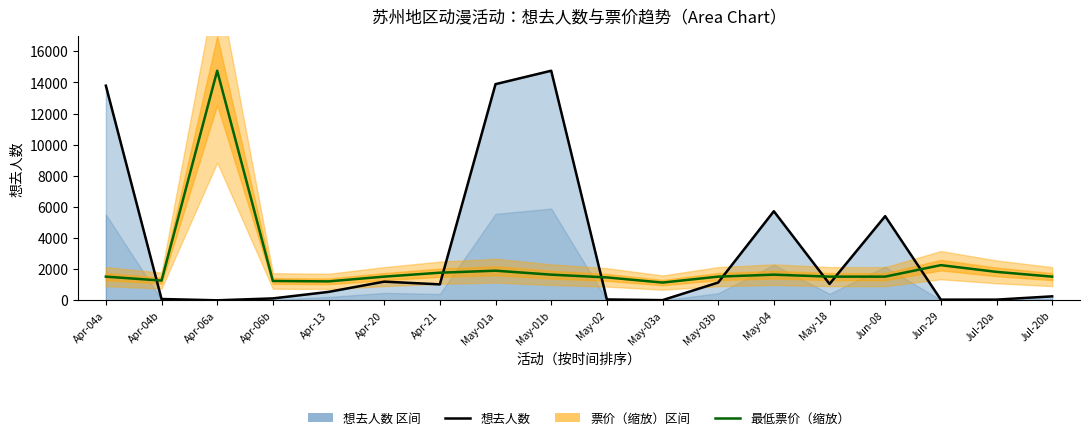

List the labels in order of 想去人数 value, smallest first.

Apr-06a, May-03a, Jun-29, Jul-20a, May-02, Apr-04b, Apr-06b, Jul-20b, Apr-13, Apr-21, May-18, May-03b, Apr-20, Jun-08, May-04, Apr-04a, May-01a, May-01b